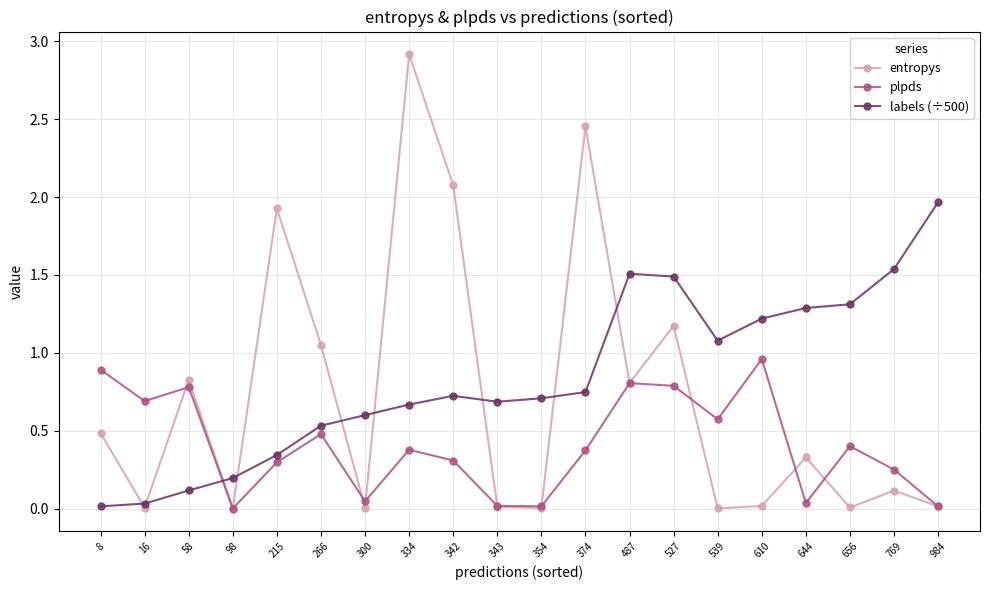

True or false: plpds has a value of 0.4 at 334.

True